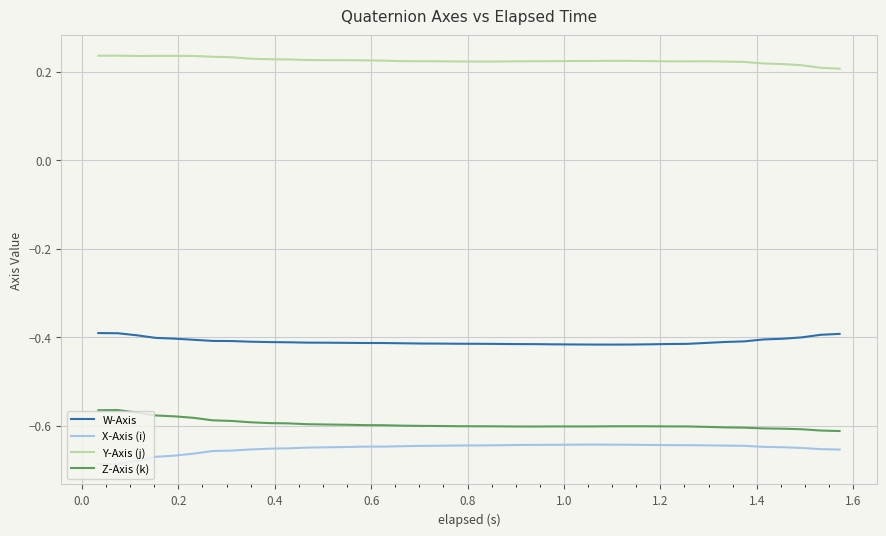

Which series has the largest total across all categories?

Y-Axis (j)